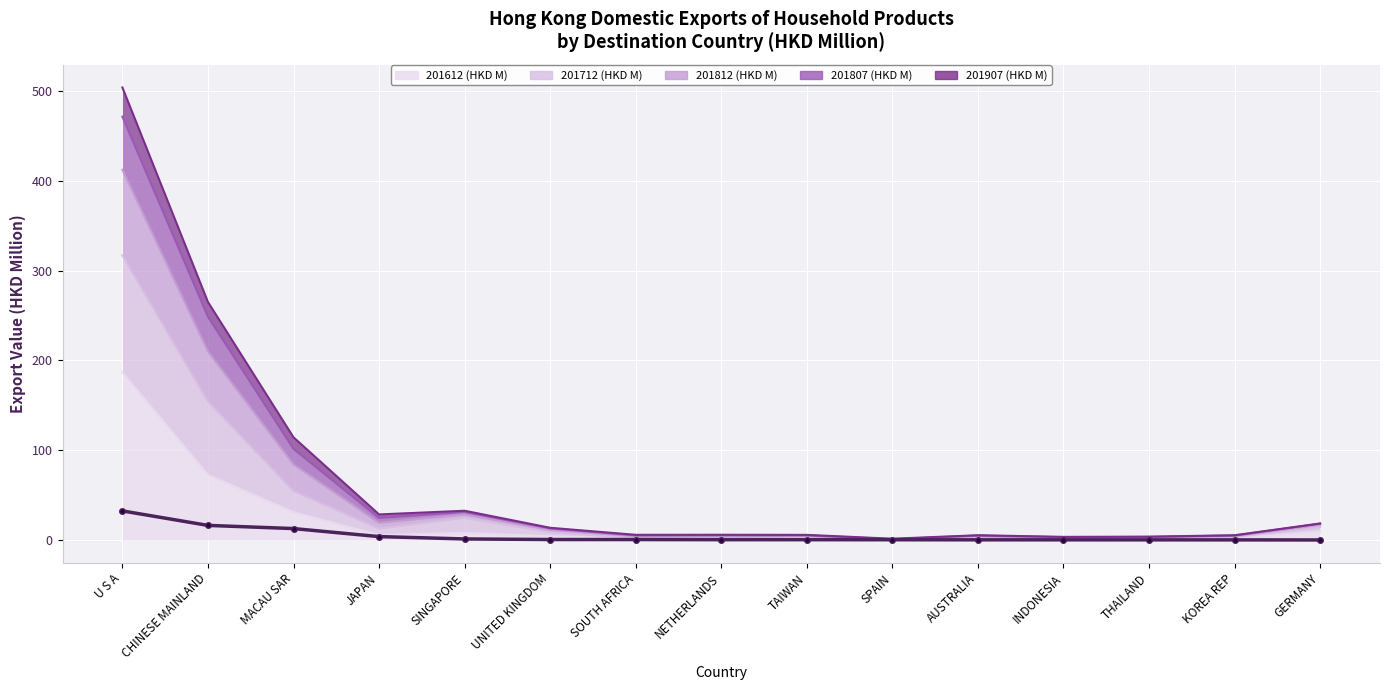

True or false: 201712 (HKD M) and 201907 (HKD M) cross at least once.

False